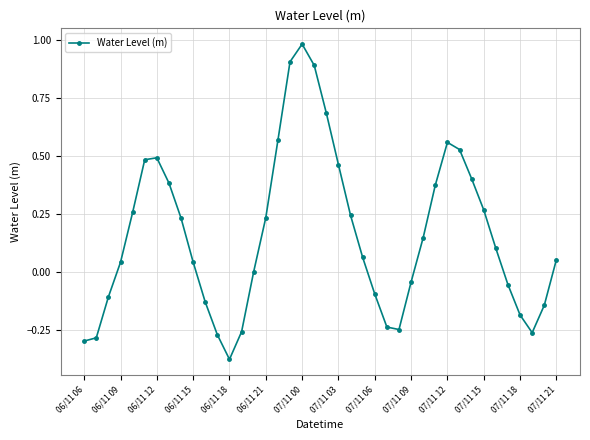

What is the difference between the second highest and minimum values?

1.3